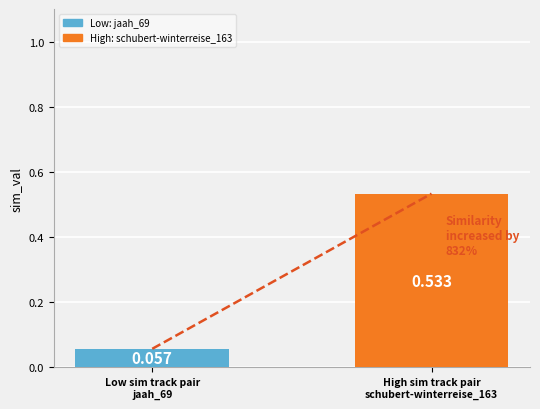

How many distinct data groups are displayed?

1